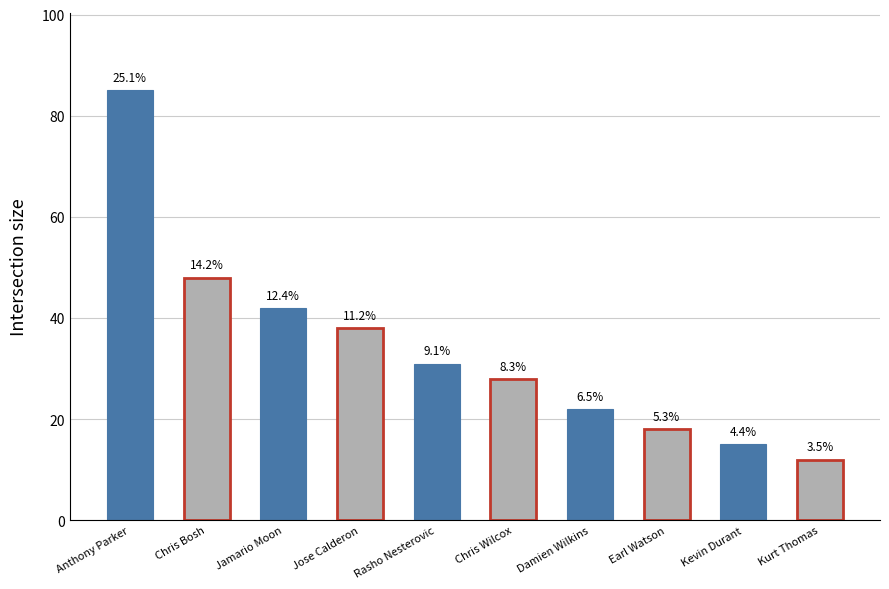

Does the chart contain any negative values?

No